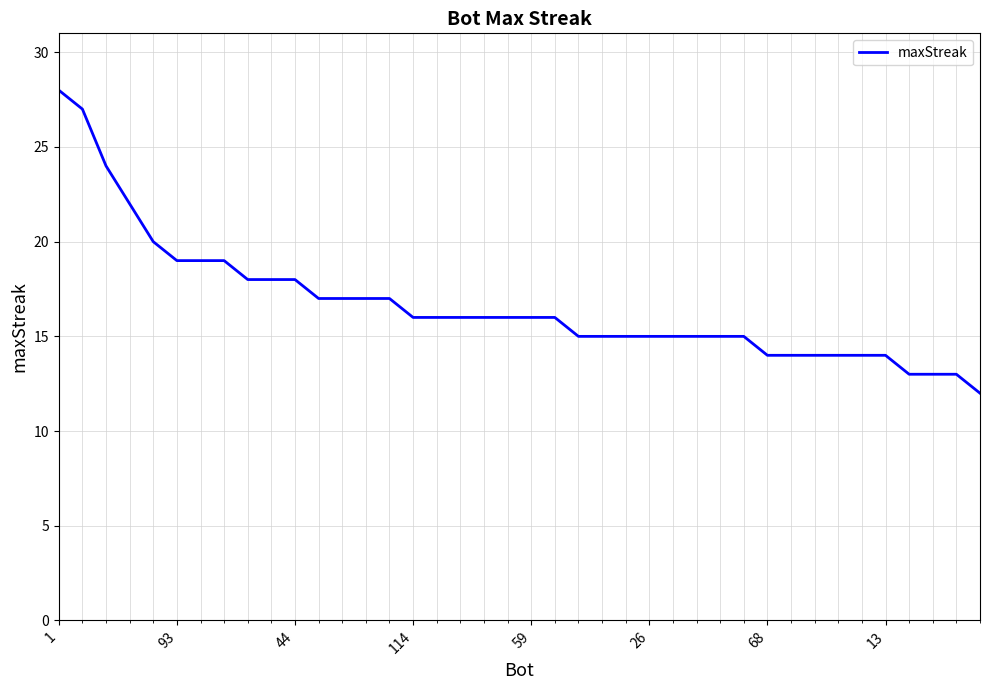

What is the difference between the second highest and second lowest values?

14